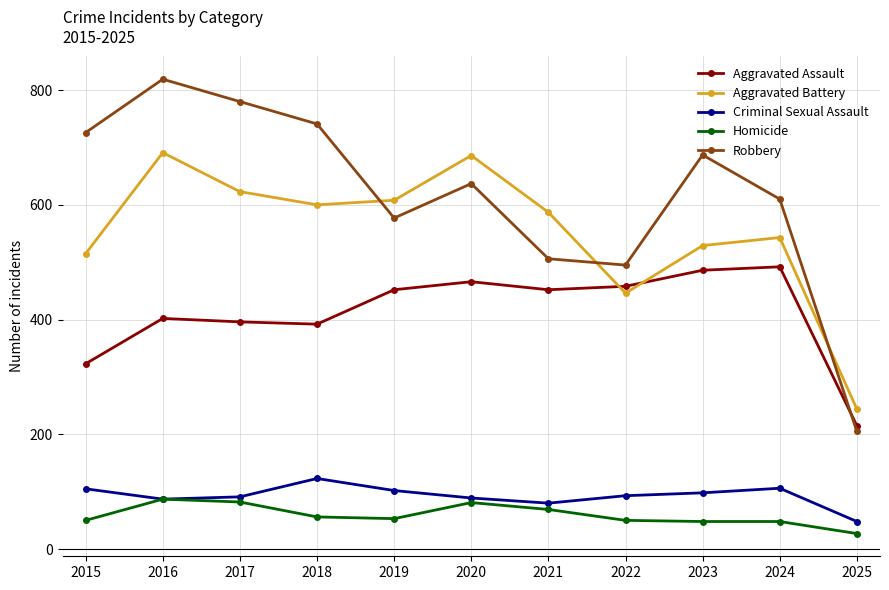

What is the sum of all Robbery values?

6783